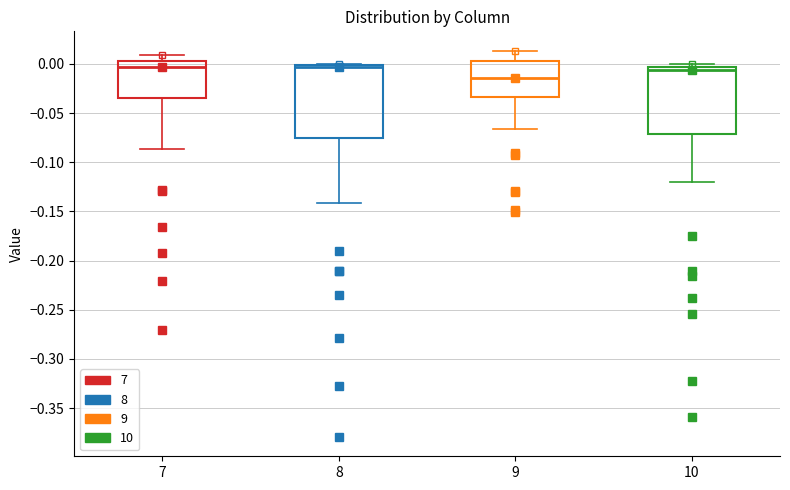

Reading left to right, read every box against the y-axis: the position of its median line, the range the box covers, and the ends of its whiskers. The values are not printed on the chart, so give them approximately, as read against the axis.

7: median -0.005, box -0.035 to 0.005, whiskers -0.085 to 0.010
8: median -0.005, box -0.075 to 0.000, whiskers -0.140 to 0.000 (just above the box's upper edge)
9: median -0.015, box -0.035 to 0.005, whiskers -0.065 to 0.015
10: median -0.005 (just below the box's upper edge), box -0.070 to -0.005, whiskers -0.120 to 0.000